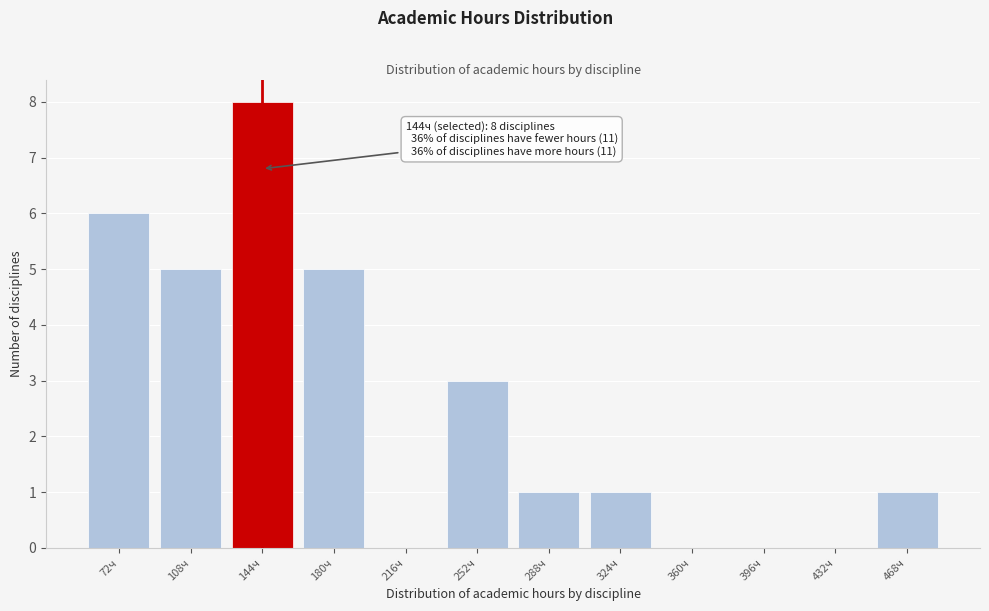

Reading left to right, transcribe all the data shown in this chart.

72ч=6	108ч=5	144ч=8	180ч=5	216ч=0	252ч=3	288ч=1	324ч=1	360ч=0	396ч=0	432ч=0	468ч=1